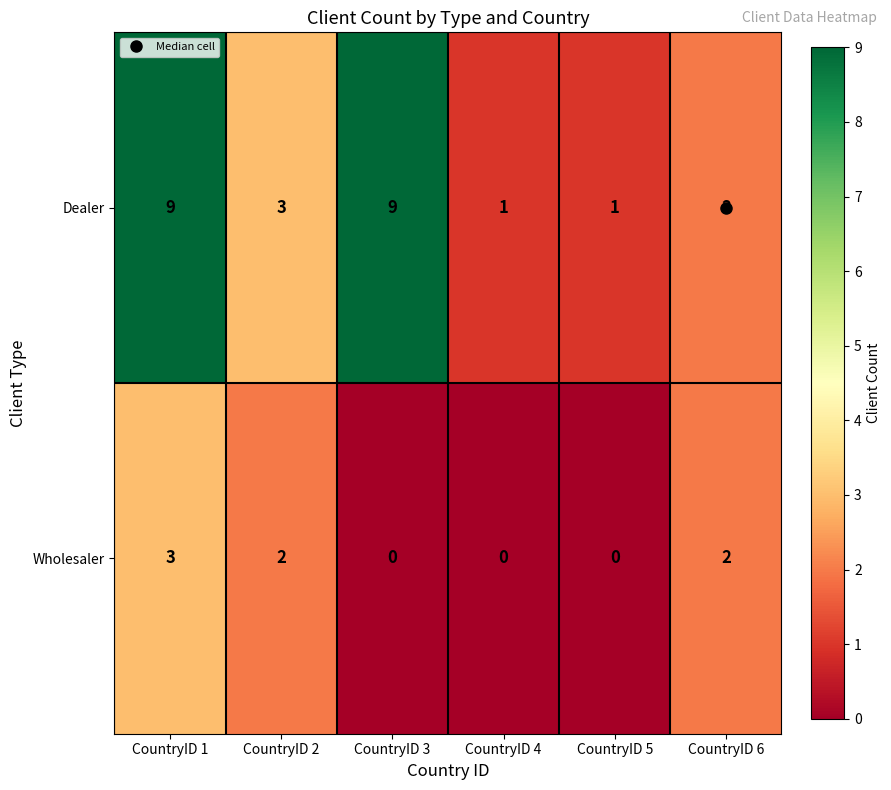

How many categories are shown in the chart?

6